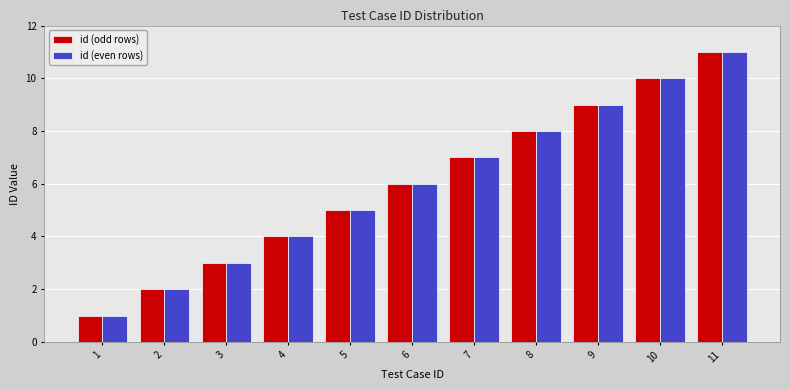

Rank the categories by id (even rows) value from highest to lowest.

11, 10, 9, 8, 7, 6, 5, 4, 3, 2, 1